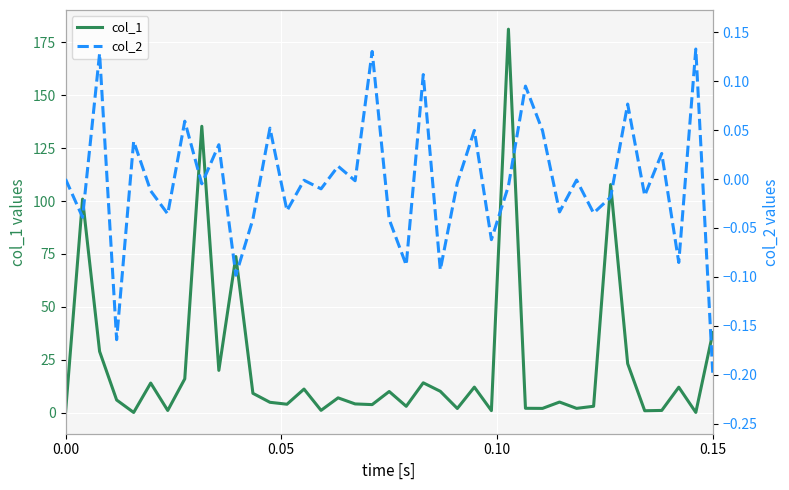

True or false: col_2 has a value of -0.1 at 36.

False